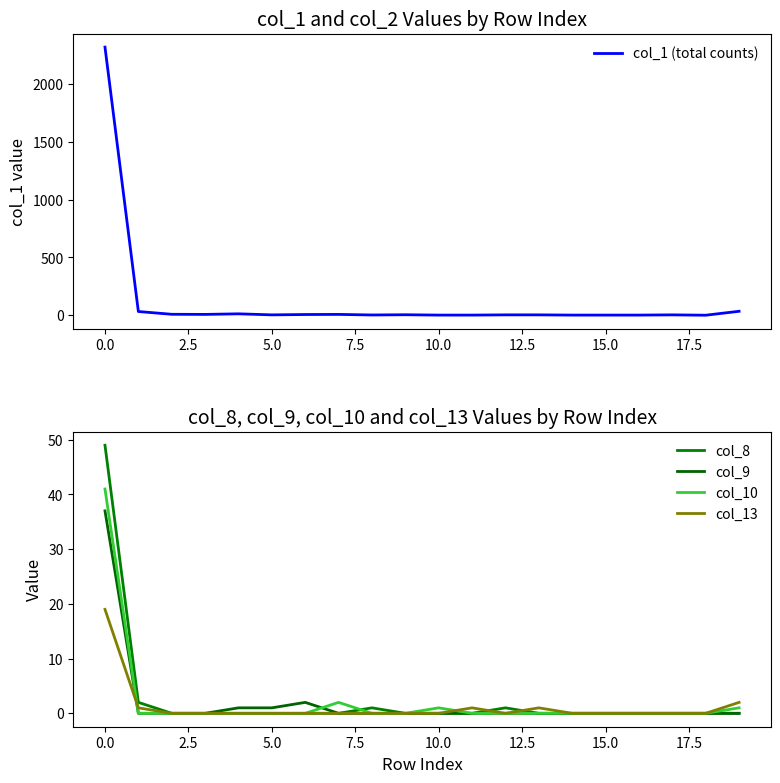

Which has a higher value, 14 or 15?

14